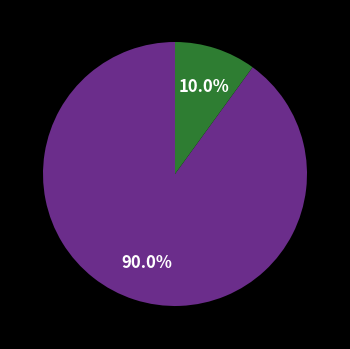

Is there a majority slice in this chart?

Yes